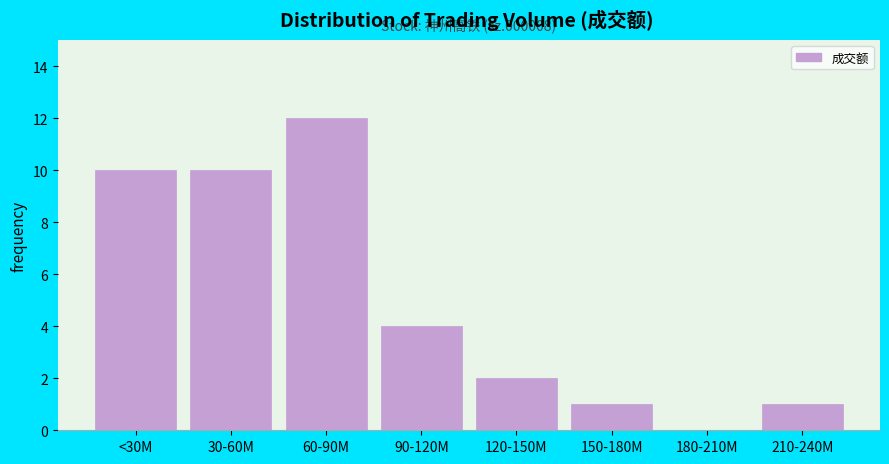

Reading left to right, what are all the values shown in this chart?

<30M=10	30-60M=10	60-90M=12	90-120M=4	120-150M=2	150-180M=1	180-210M=0	210-240M=1